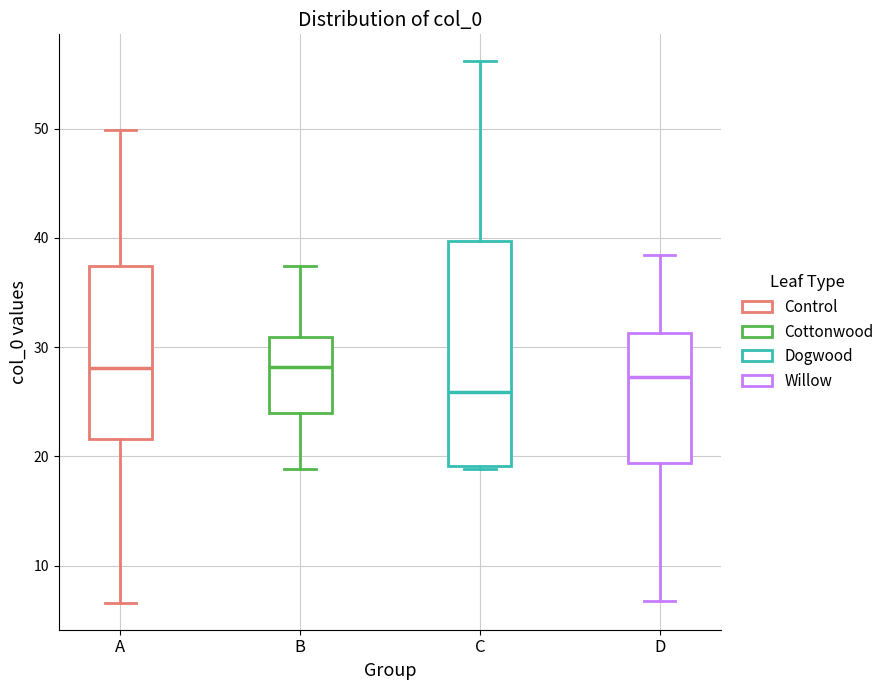

Reading left to right, read every box against the y-axis: the position of its median line, the range the box covers, and the ends of its whiskers. The values are not printed on the chart, so give them approximately, as read against the axis.

A: median 28, box 22 to 37, whiskers 7 to 50
B: median 28, box 24 to 31, whiskers 19 to 37
C: median 26, box 19 to 40, whiskers 19 (just below the box's lower edge) to 56
D: median 27, box 19 to 31, whiskers 7 to 38